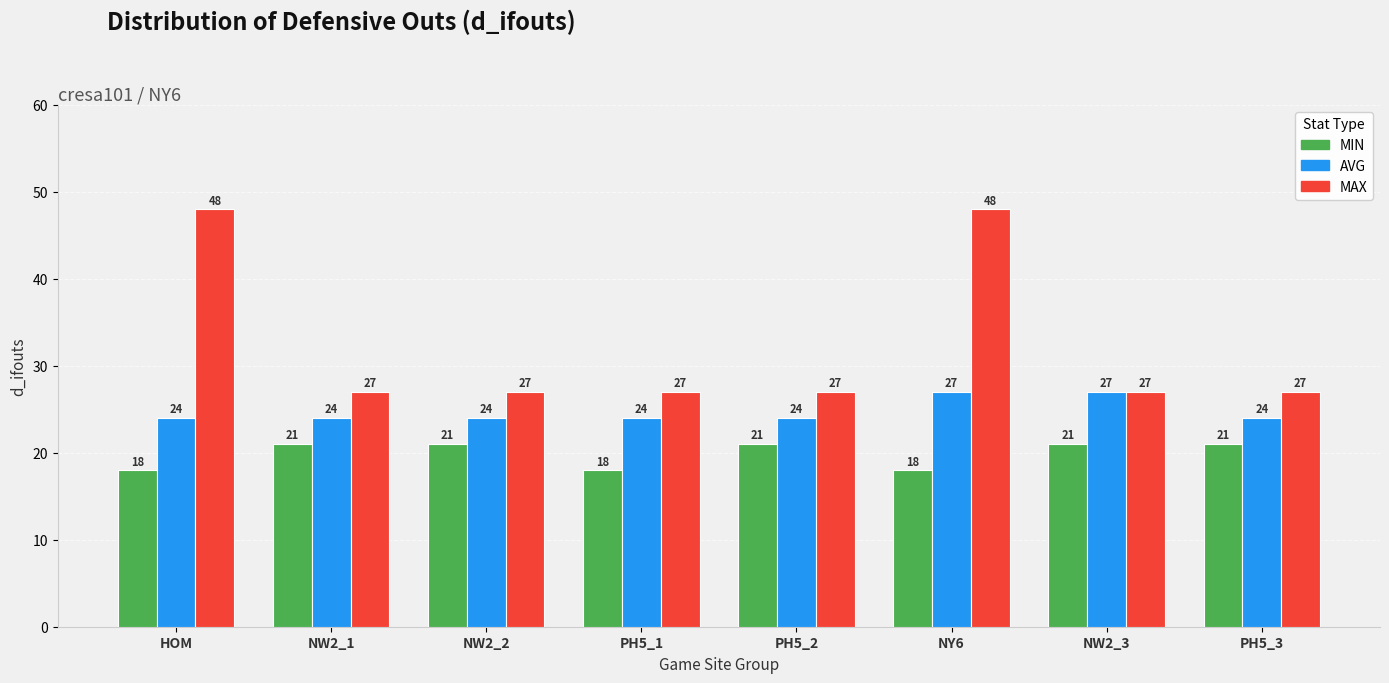

What is the minimum value shown in the chart?

18